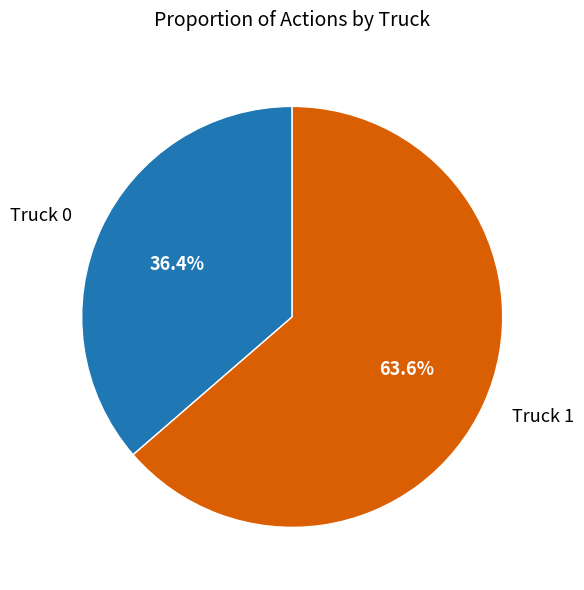

Does any single category account for the majority?

Yes